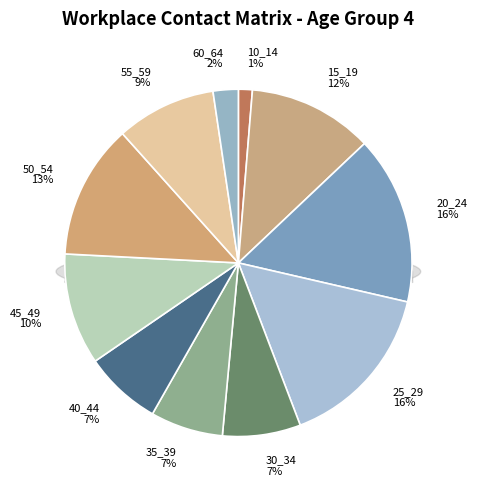

Which has a higher value, 35_39 or 30_34?

30_34